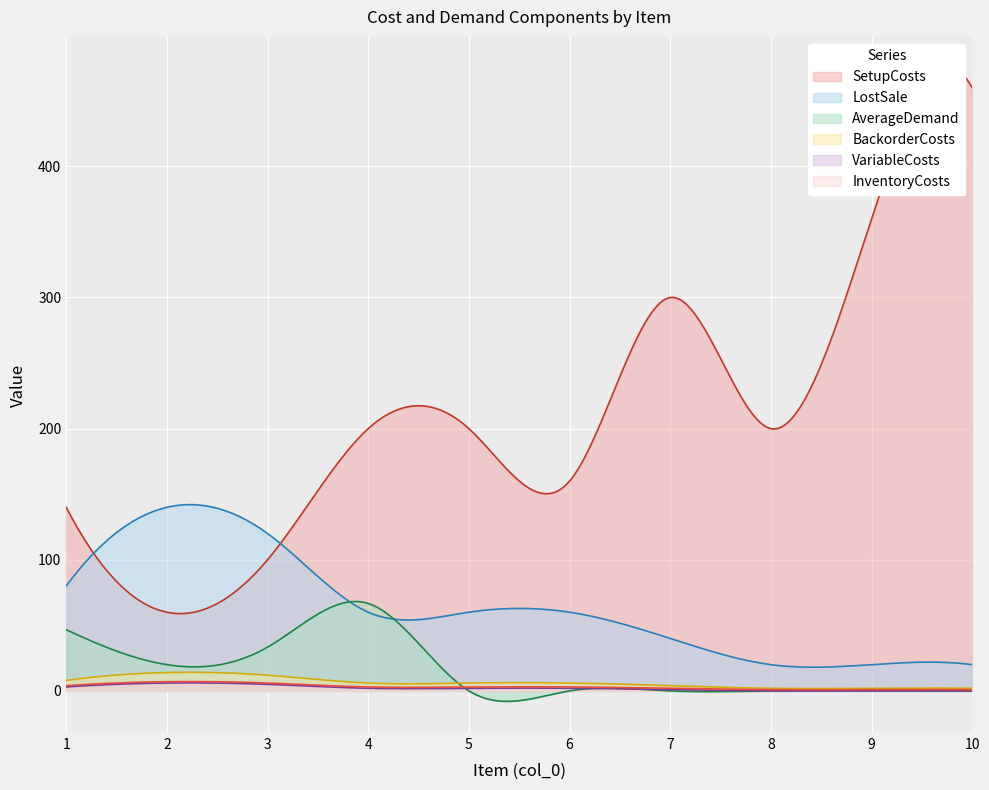

The LostSale series shows 71.3 at 7. True or false?

False